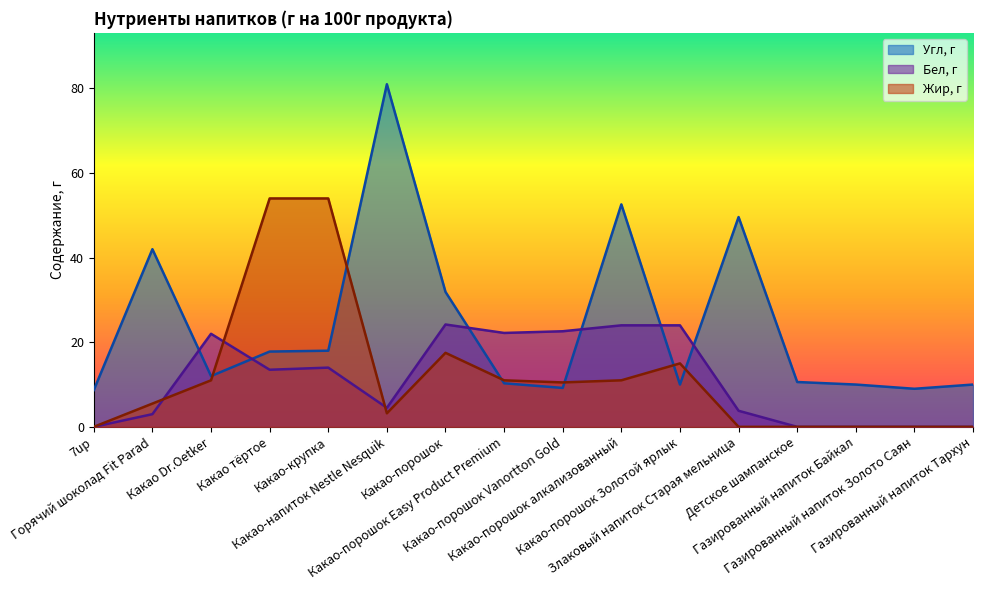

True or false: Бел, г and Угл, г intersect in this chart.

True